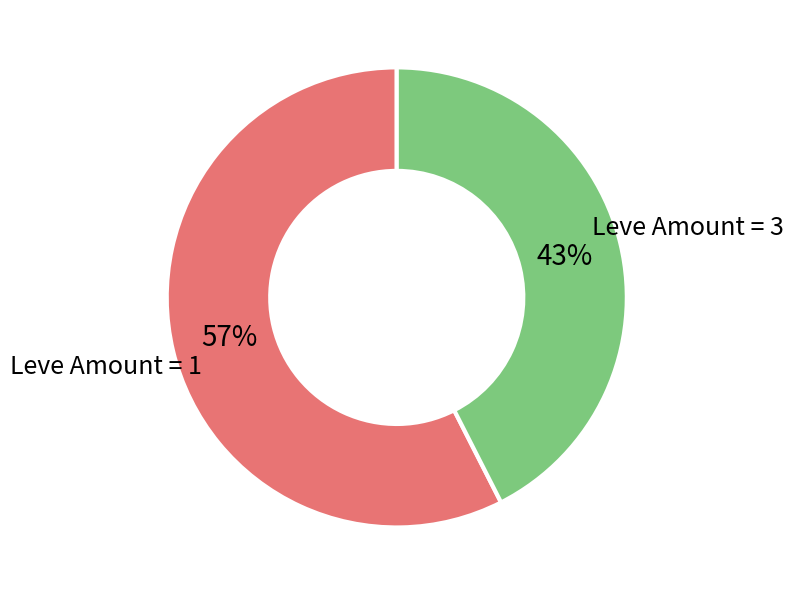

What is the smallest slice in the pie chart?

Leve Amount = 3